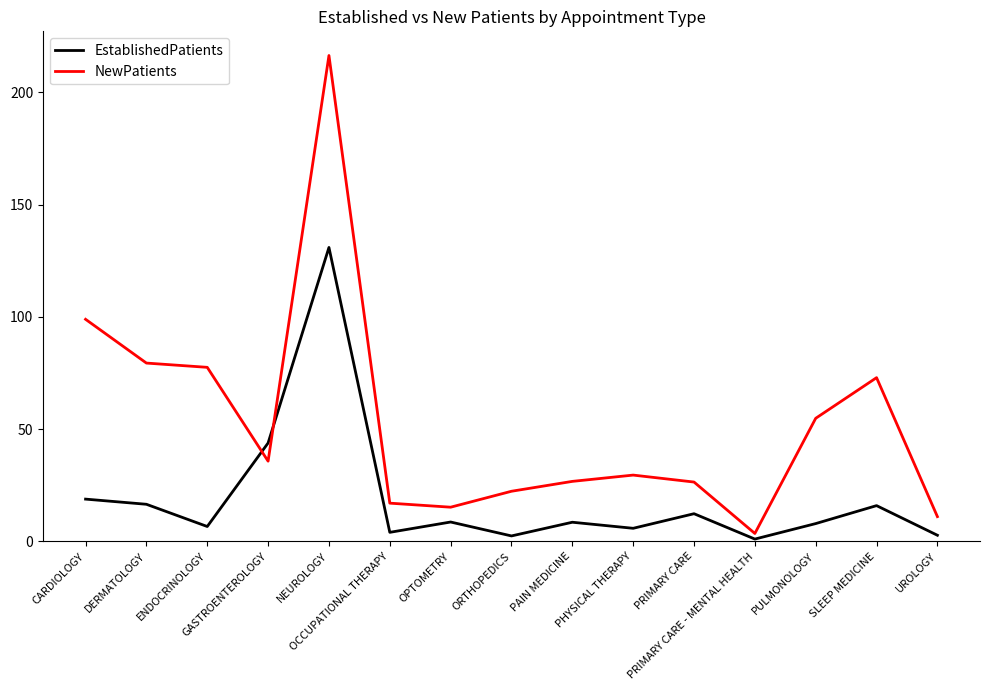

Between which two adjacent categories do NewPatients and EstablishedPatients first intersect?

ENDOCRINOLOGY and GASTROENTEROLOGY